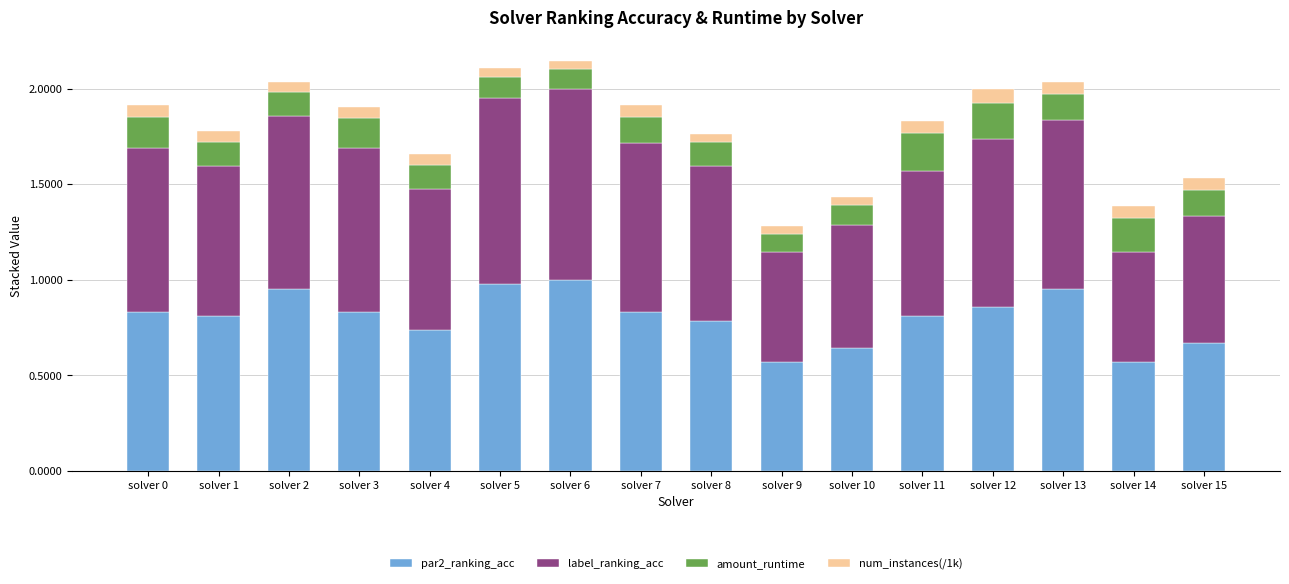

The value of par2_ranking_acc at solver 9 is 0.1. True or false?

False